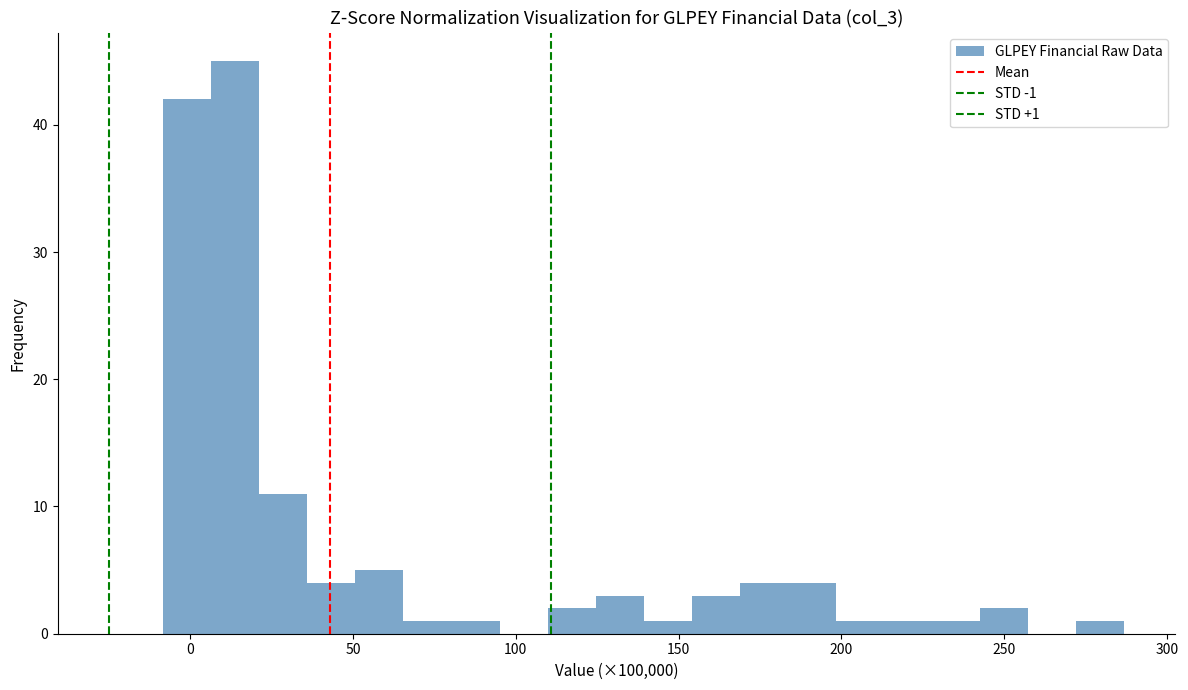

Around what value on the x-axis is the tallest bar? Give the approximate position of its centre, as read against the axis.

15